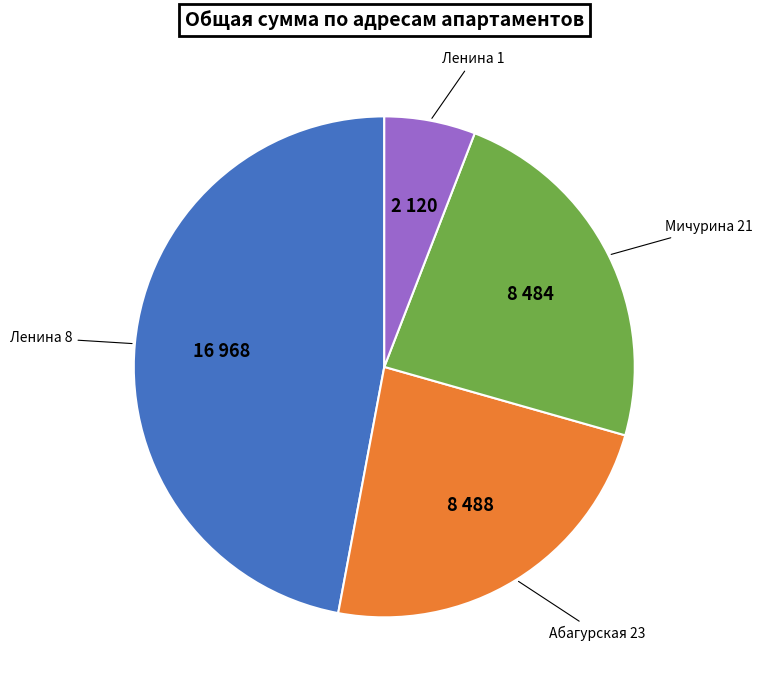

Is there any slice that represents more than half of the pie?

No